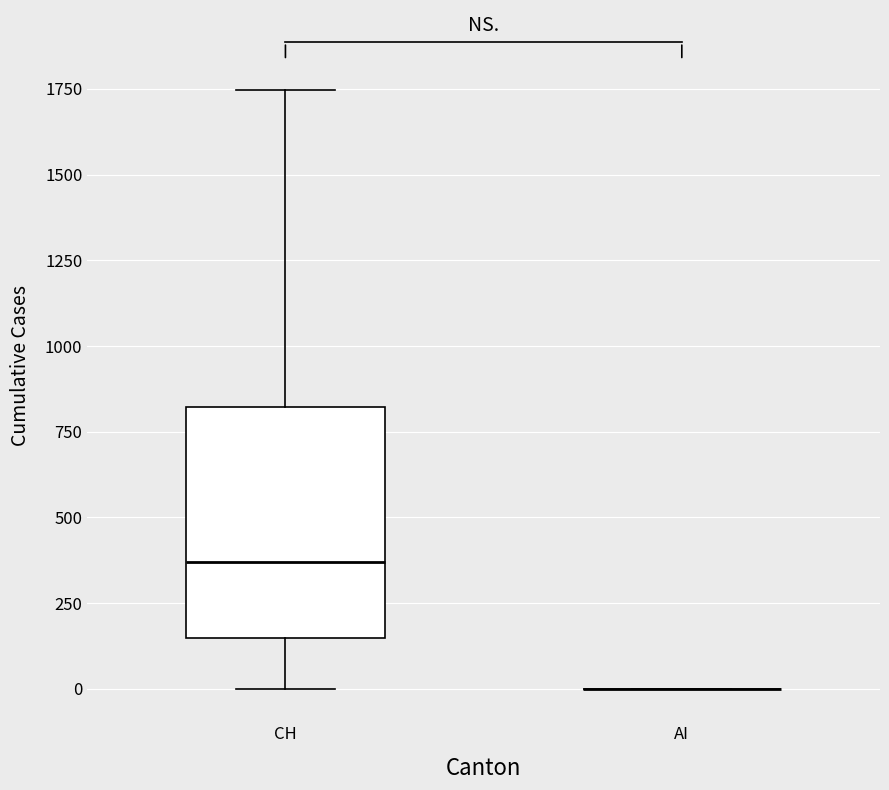

Where does the median line of the box for CH sit on the y-axis? The values are not printed on the chart, so give them approximately, as read against the axis.

350